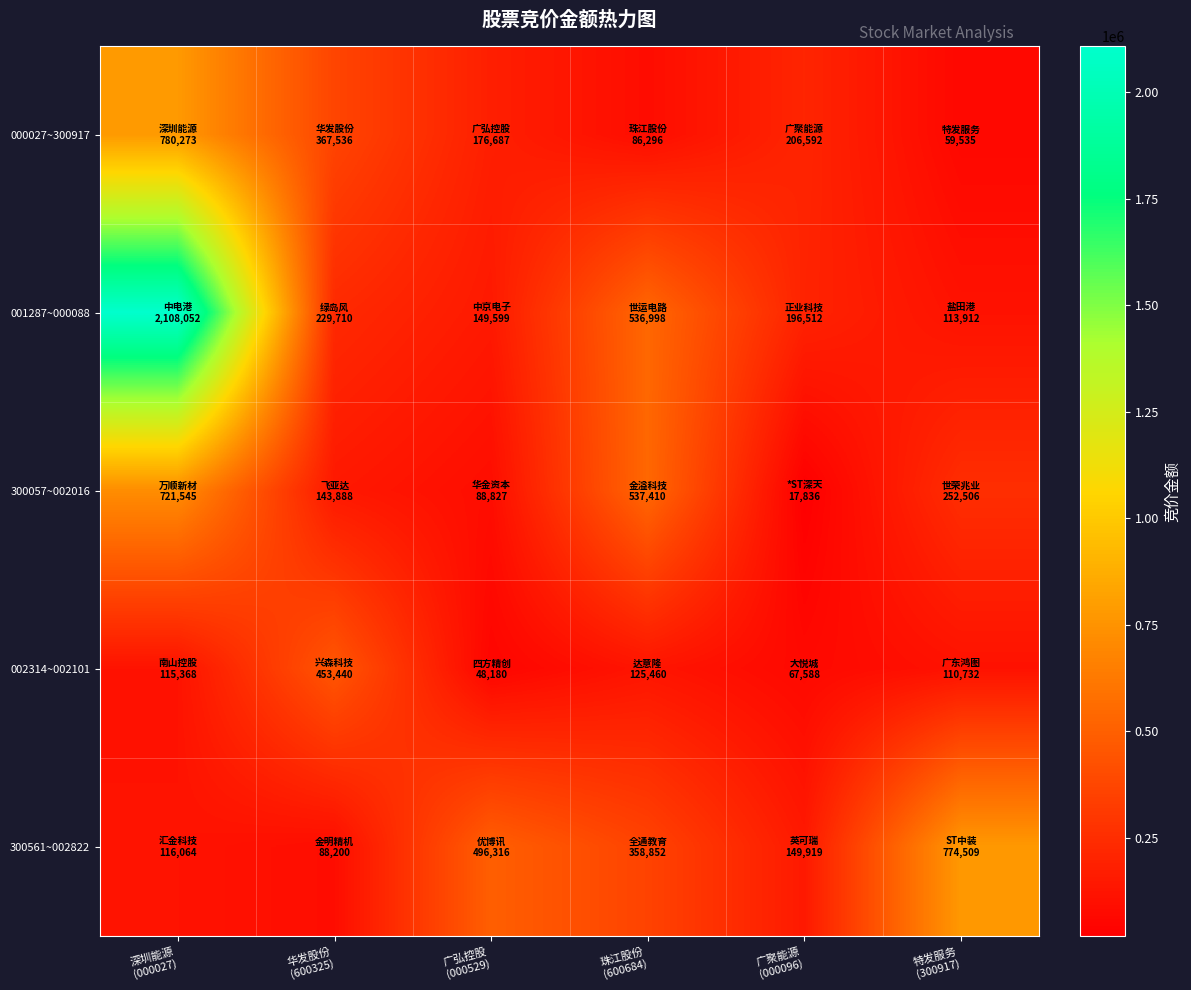

Reading left to right, list all the values displayed in this chart.

000027~300917: 深圳能源
(000027)=780273	华发股份
(600325)=367536	广弘控股
(000529)=176687	珠江股份
(600684)=86296	广聚能源
(000096)=206592	特发服务
(300917)=59535
001287~000088: 深圳能源
(000027)=2108052	华发股份
(600325)=229710	广弘控股
(000529)=149599	珠江股份
(600684)=536998	广聚能源
(000096)=196512	特发服务
(300917)=113912
300057~002016: 深圳能源
(000027)=721545	华发股份
(600325)=143888	广弘控股
(000529)=88827	珠江股份
(600684)=537410	广聚能源
(000096)=17836	特发服务
(300917)=252506
002314~002101: 深圳能源
(000027)=115368	华发股份
(600325)=453440	广弘控股
(000529)=48180	珠江股份
(600684)=125460	广聚能源
(000096)=67588	特发服务
(300917)=110732
300561~002822: 深圳能源
(000027)=116064	华发股份
(600325)=88200	广弘控股
(000529)=496316	珠江股份
(600684)=358852	广聚能源
(000096)=149919	特发服务
(300917)=774509